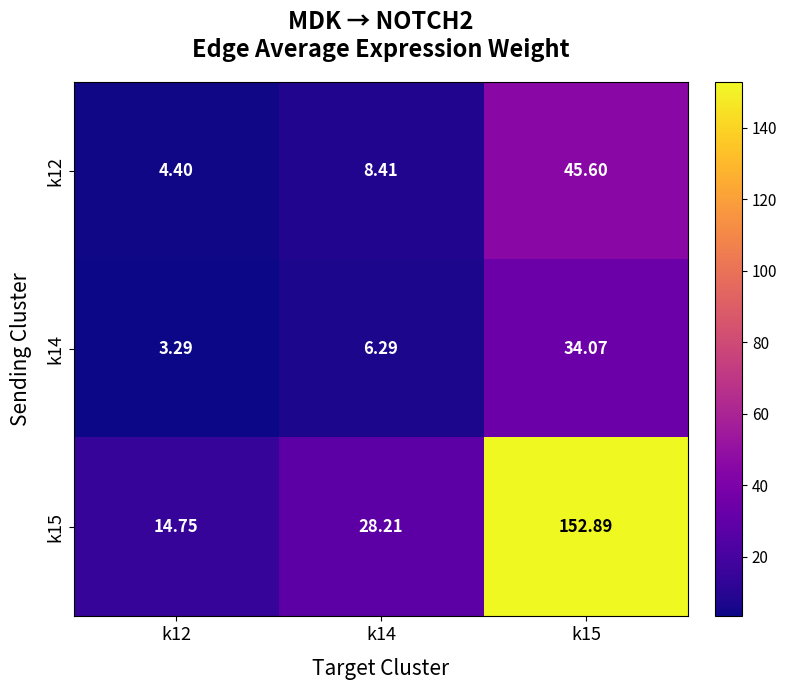

What is the total value across all series at k15?

232.6